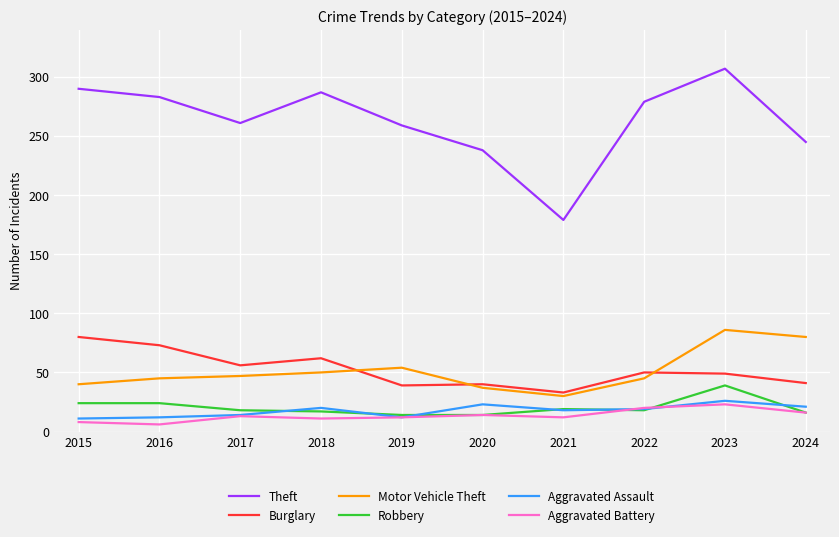

At which category does the chart reach its peak across all series?

2023